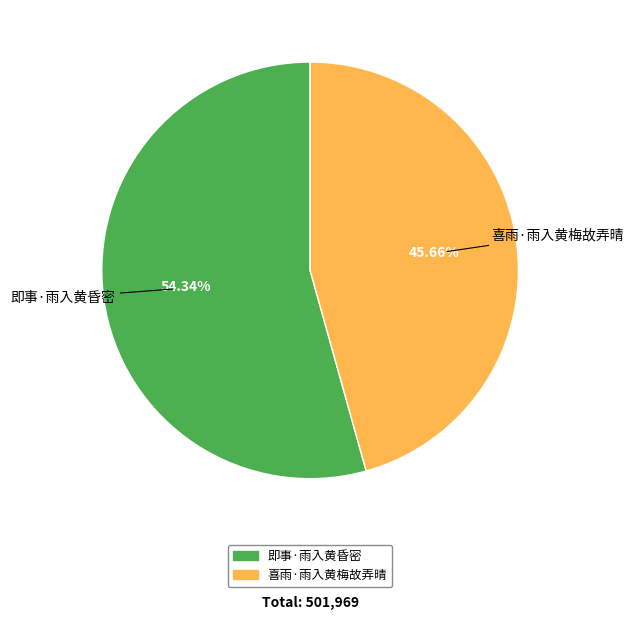

Is the sum of 喜雨·雨入黄梅故弄晴 and 即事·雨入黄昏密 greater than half?

Yes